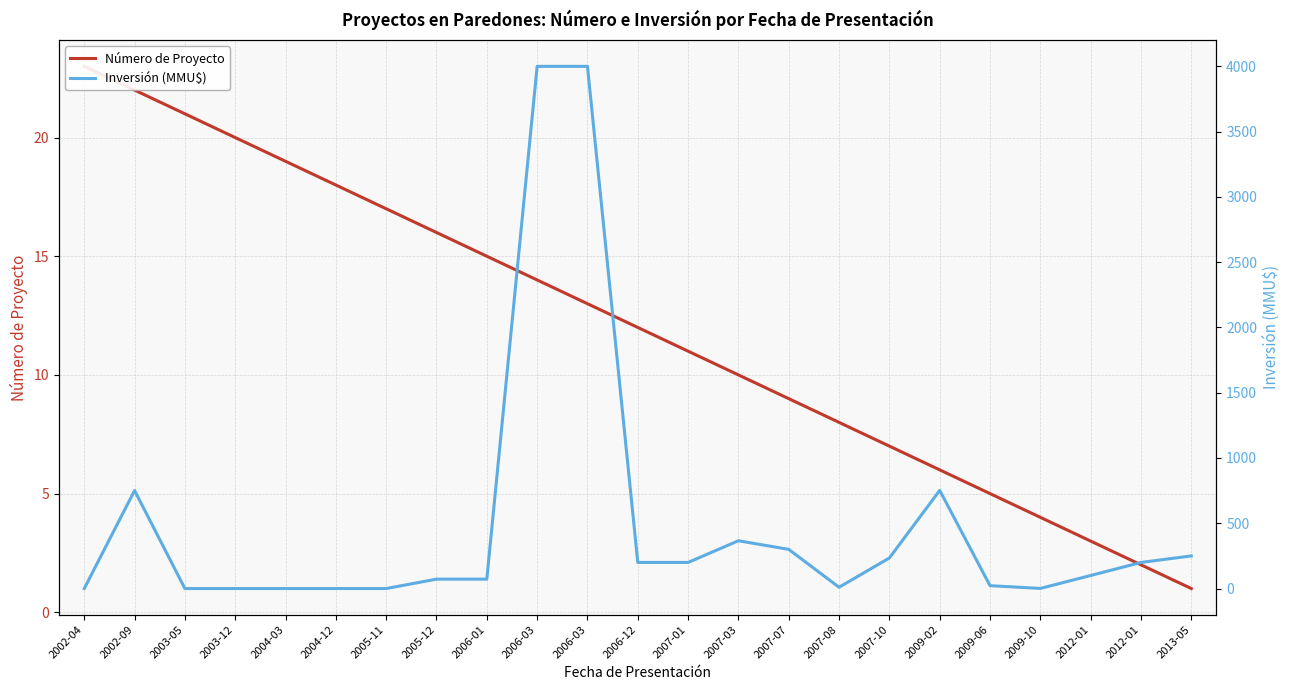

What is the spread (max minus min) of values at 2012-01?

97